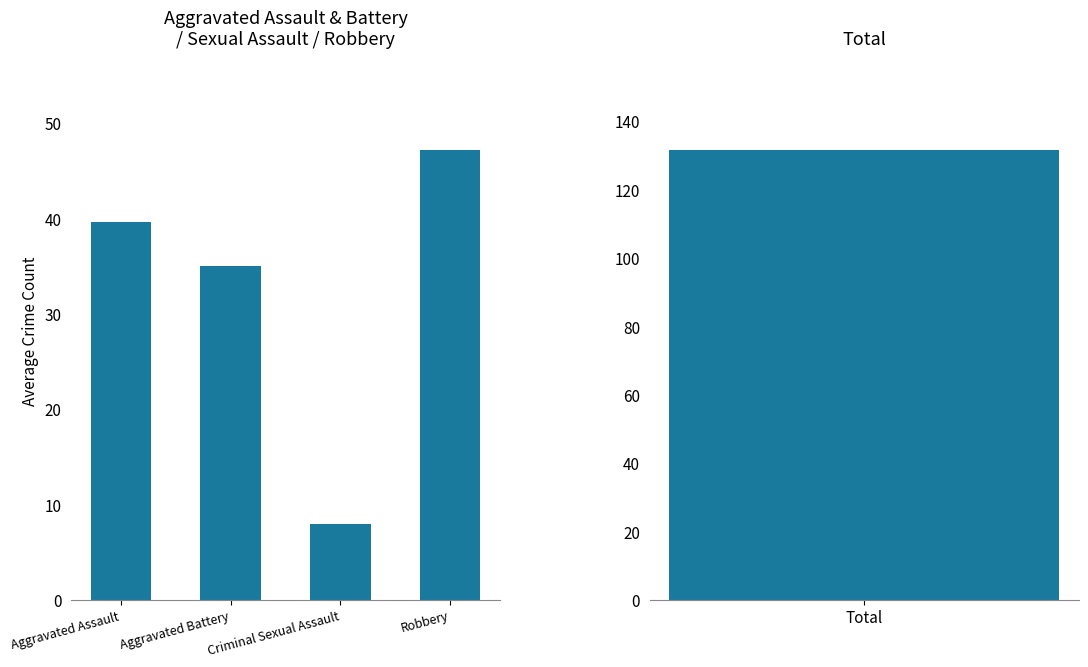

Does the chart contain stacked bars?

No